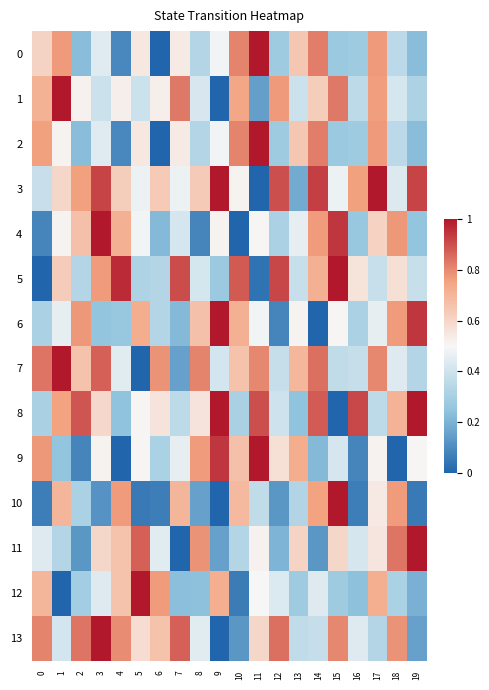

Count the number of data series in this chart.

14